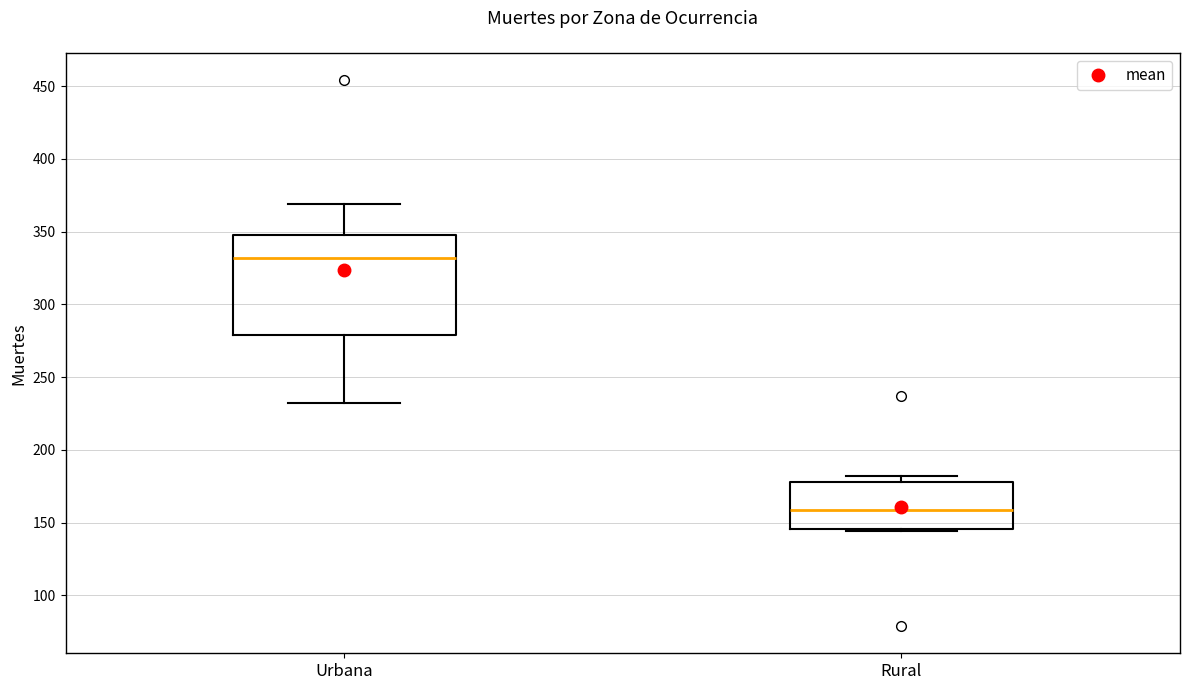

Where is the upper edge of the box for Urbana on the y-axis? The values are not printed on the chart, so give them approximately, as read against the axis.

350